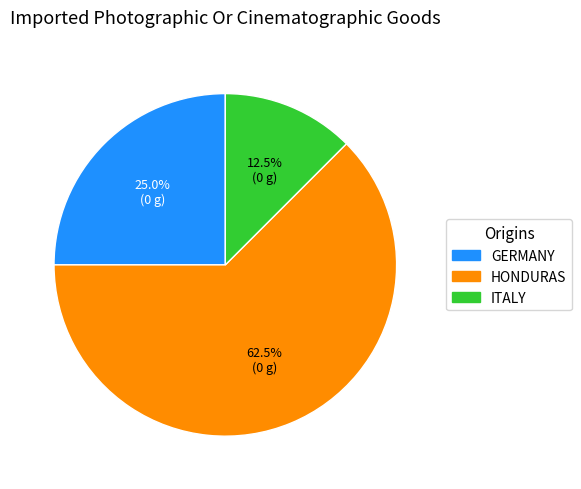

Is there a majority slice in this chart?

Yes